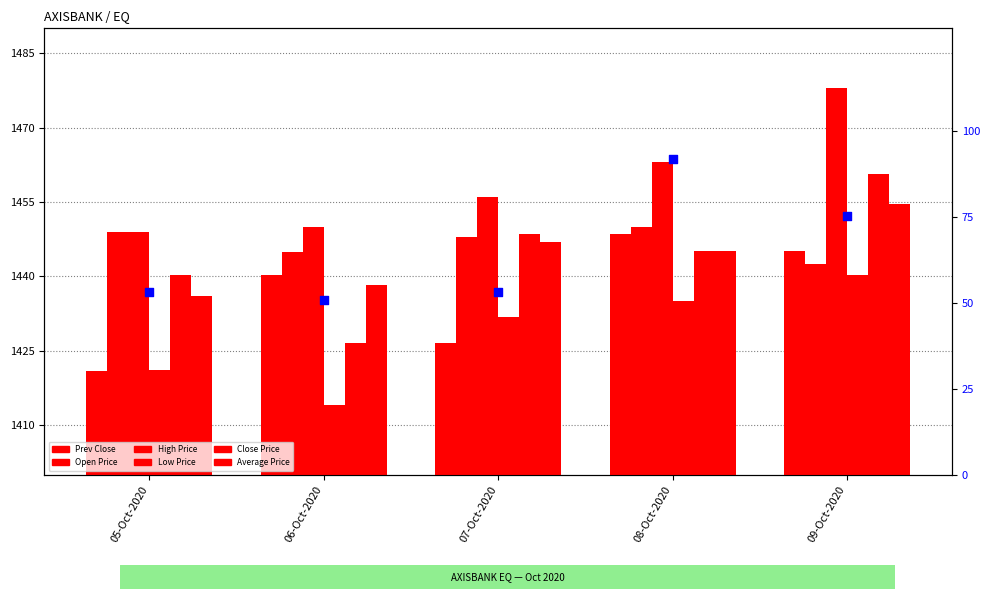

Which series has the largest Y range (max minus min)?

Close Price